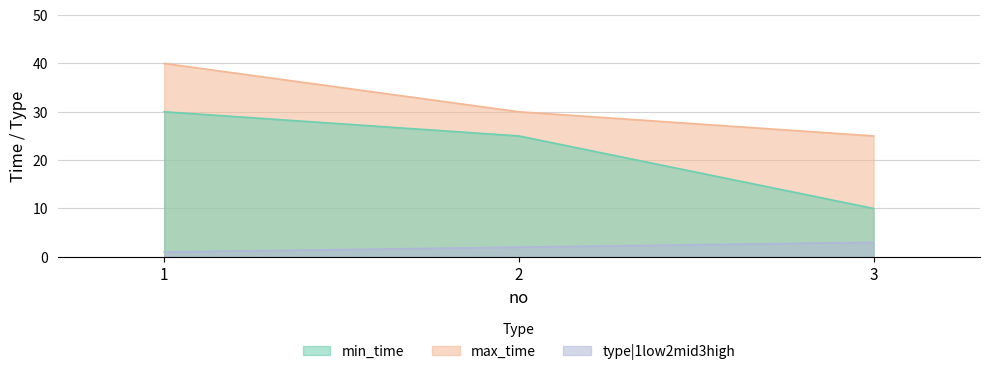

What value does the max_time series have at 1, to the nearest 10?

40